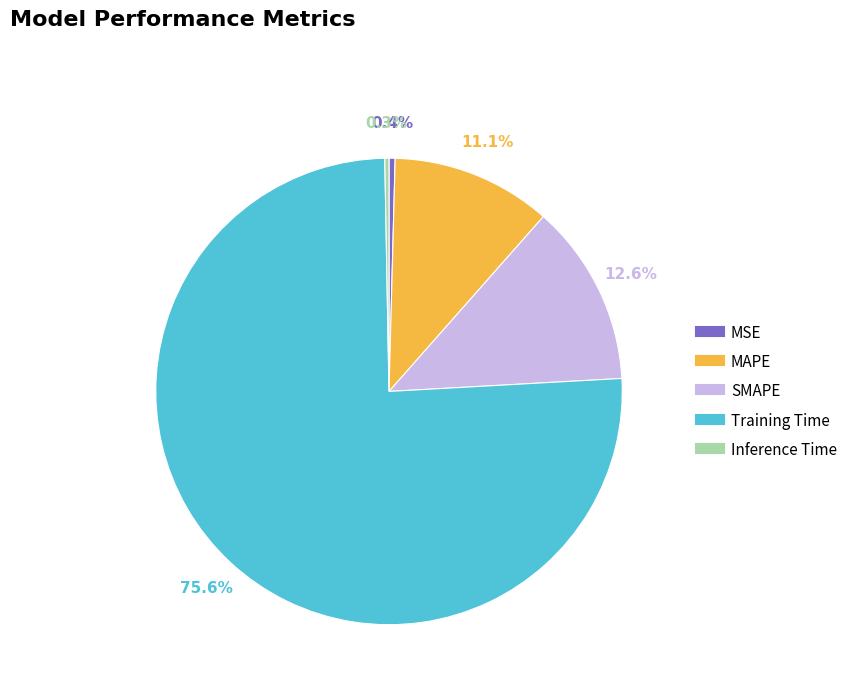

Does Training Time represent more than half of the total?

Yes